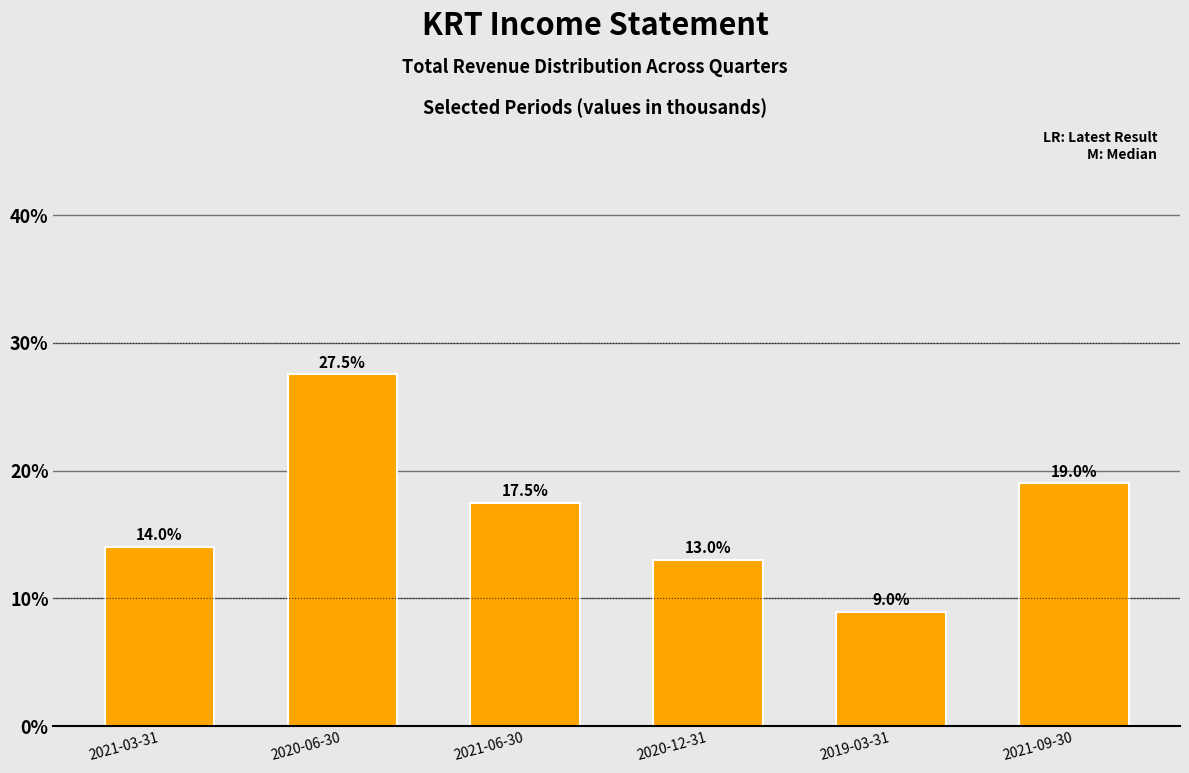

What position from the right is 2021-03-31?

6